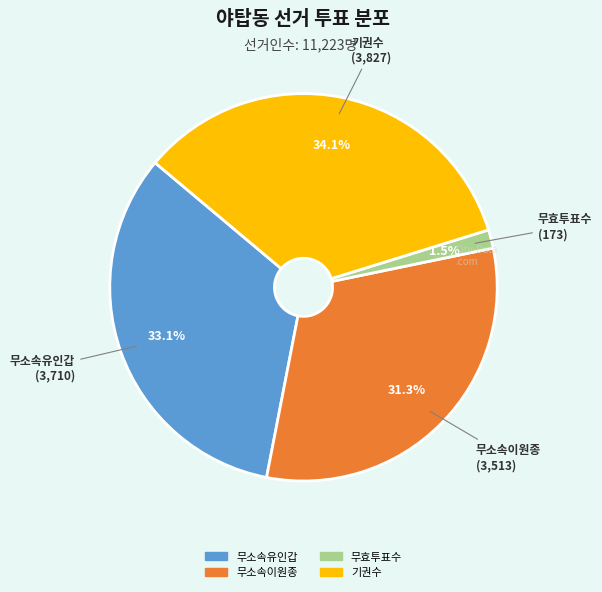

Which slice is the smallest?

무효투표수